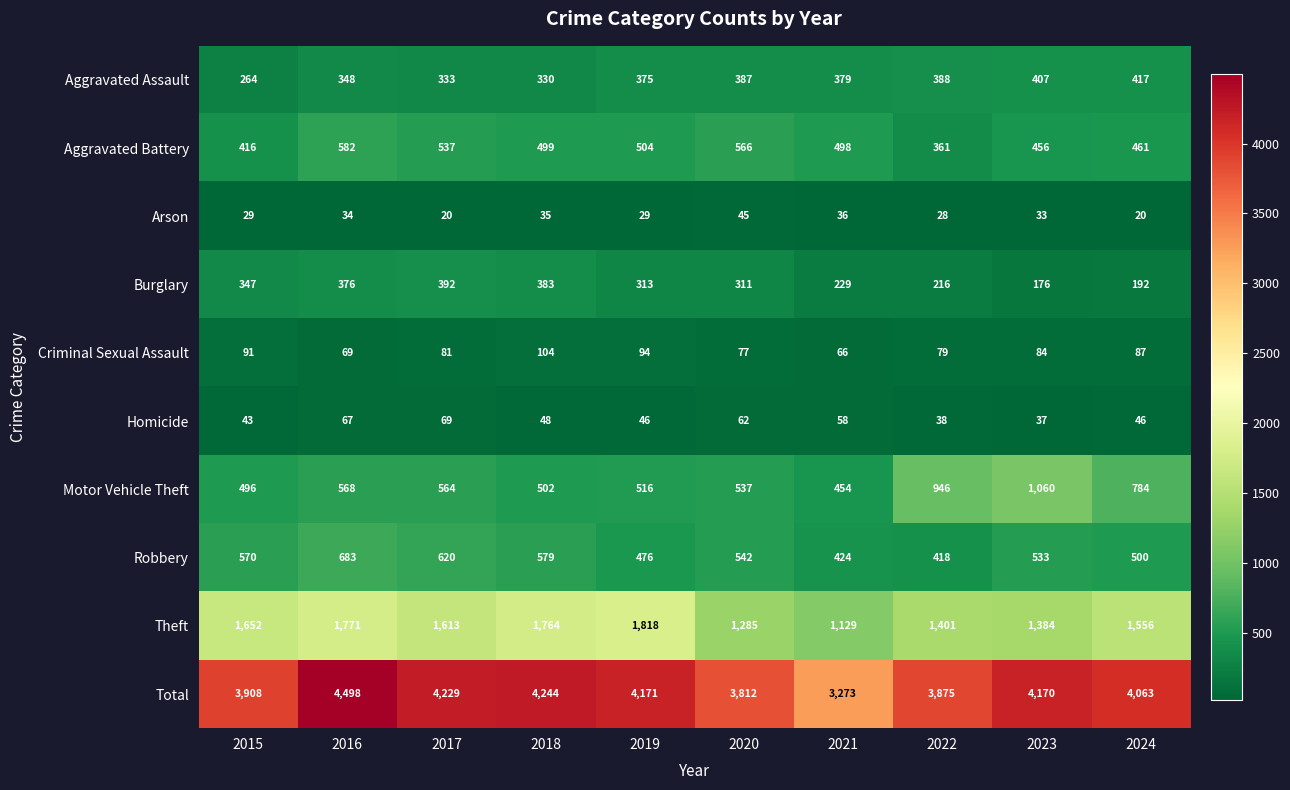

What is the difference between the second highest and second lowest values in the Total series?

432